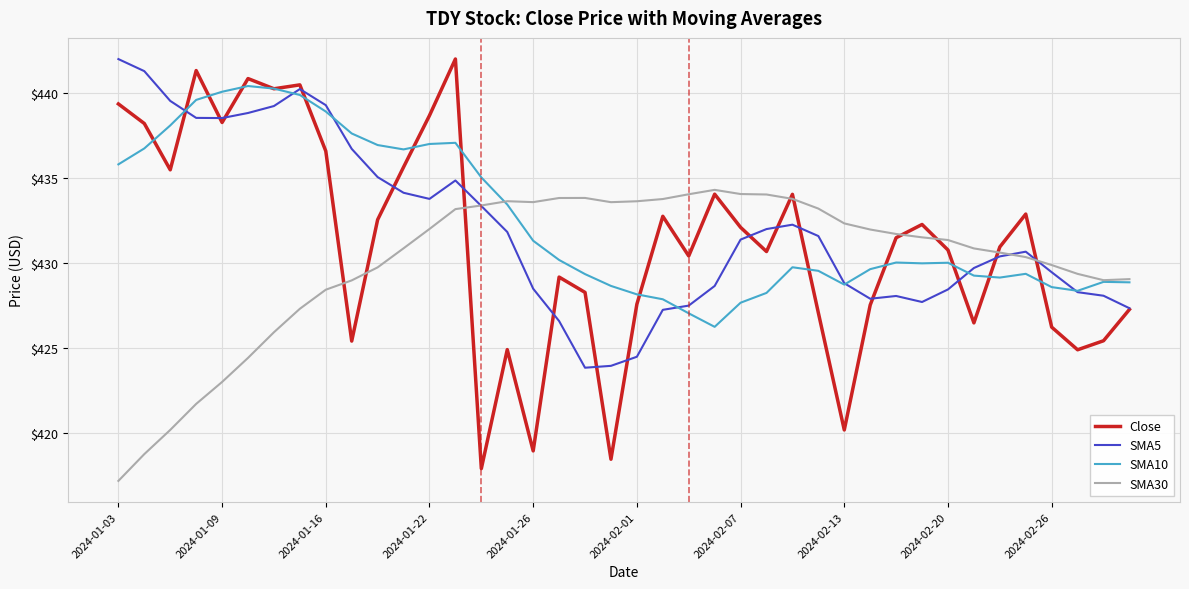

Rank the series by their average value, from lowest to highest.

SMA30, Close, SMA5, SMA10